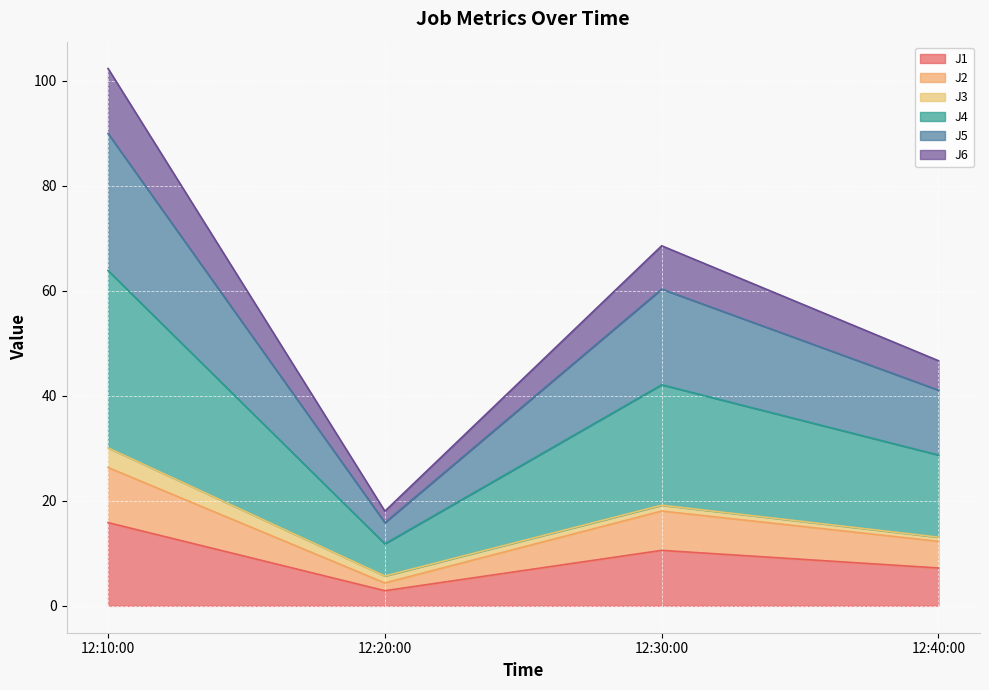

True or false: J1 has a value of 15.9 at 12:10:00.

True